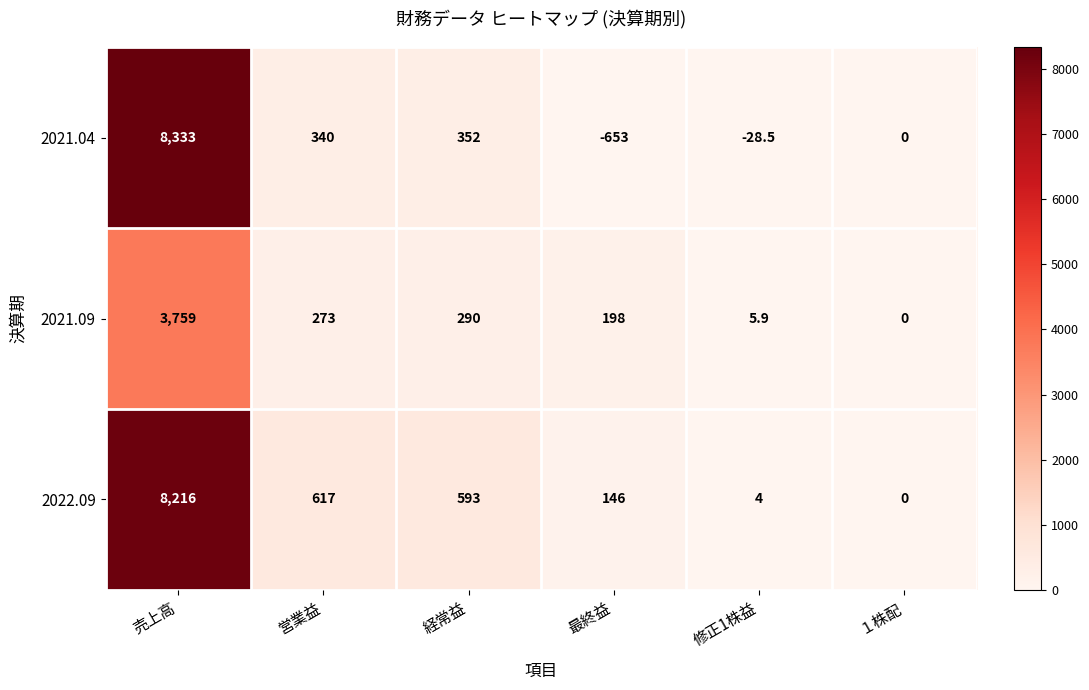

How many series are shown in this chart?

3